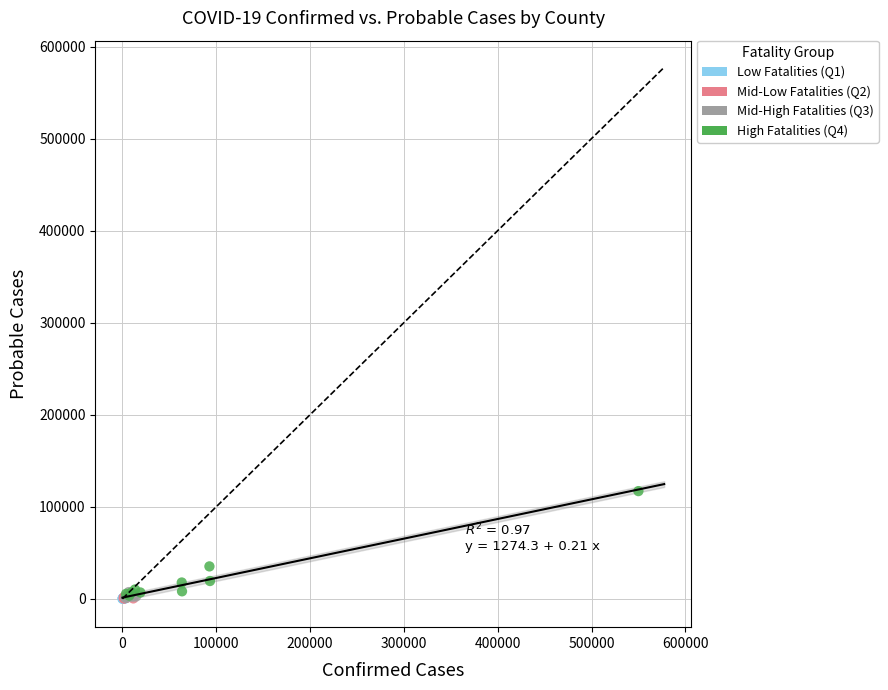

What are all the series names shown in the legend?

Low Fatalities (Q1), Mid-Low Fatalities (Q2), Mid-High Fatalities (Q3), High Fatalities (Q4)